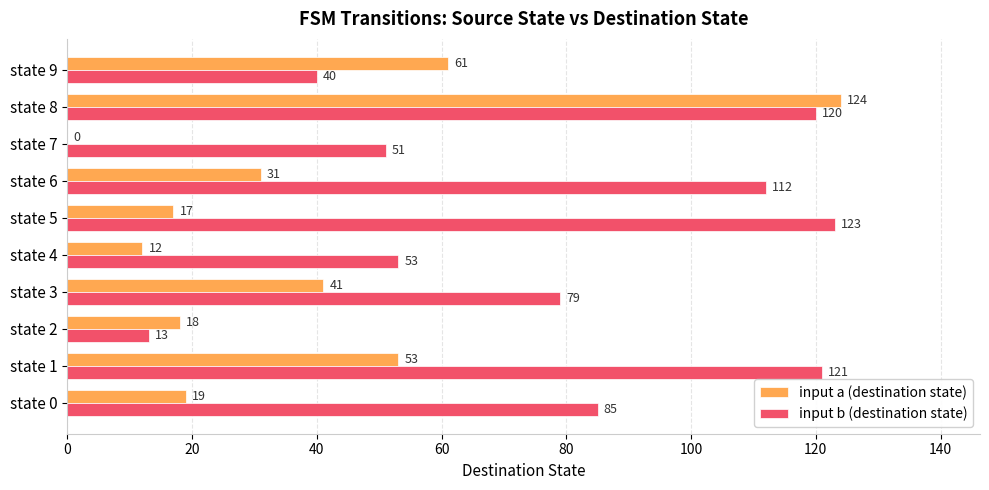

At which label does input b (destination state) reach its peak?

state 5